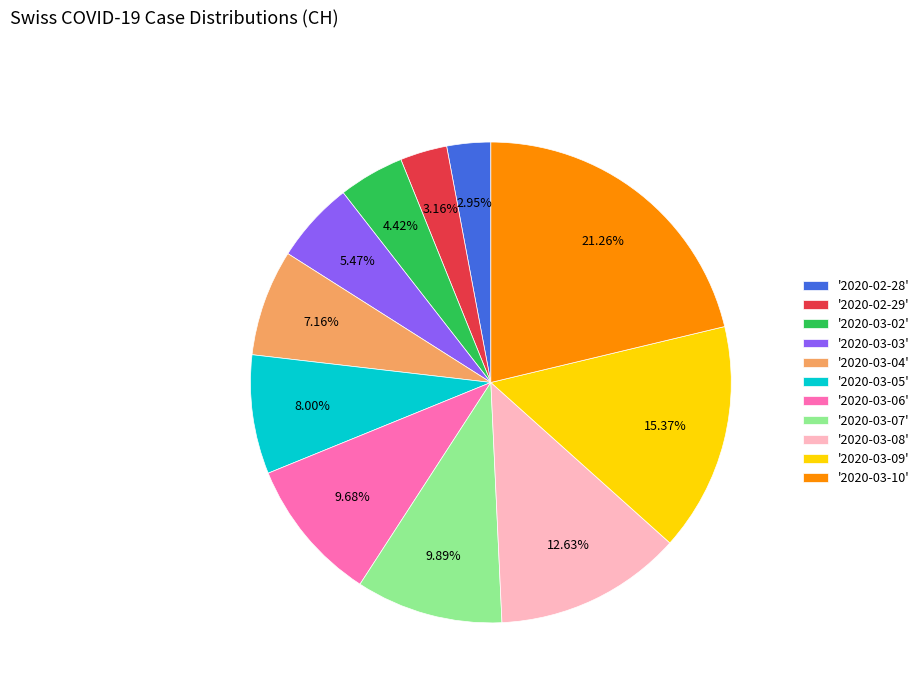

Which slice is the largest?

'2020-03-10'